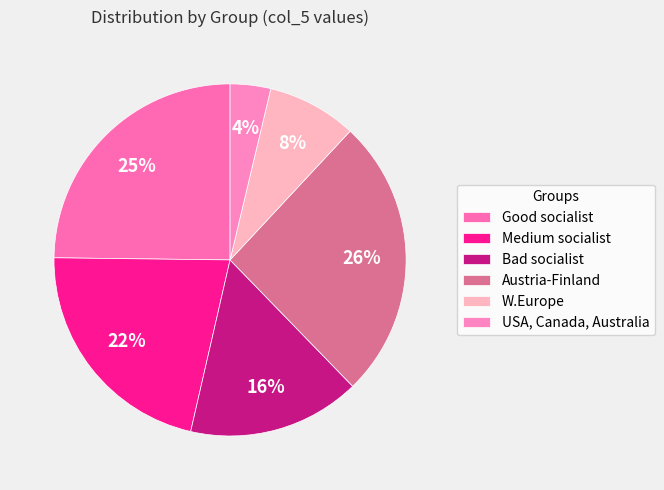

To the nearest percent, what is the average slice percentage?

17%